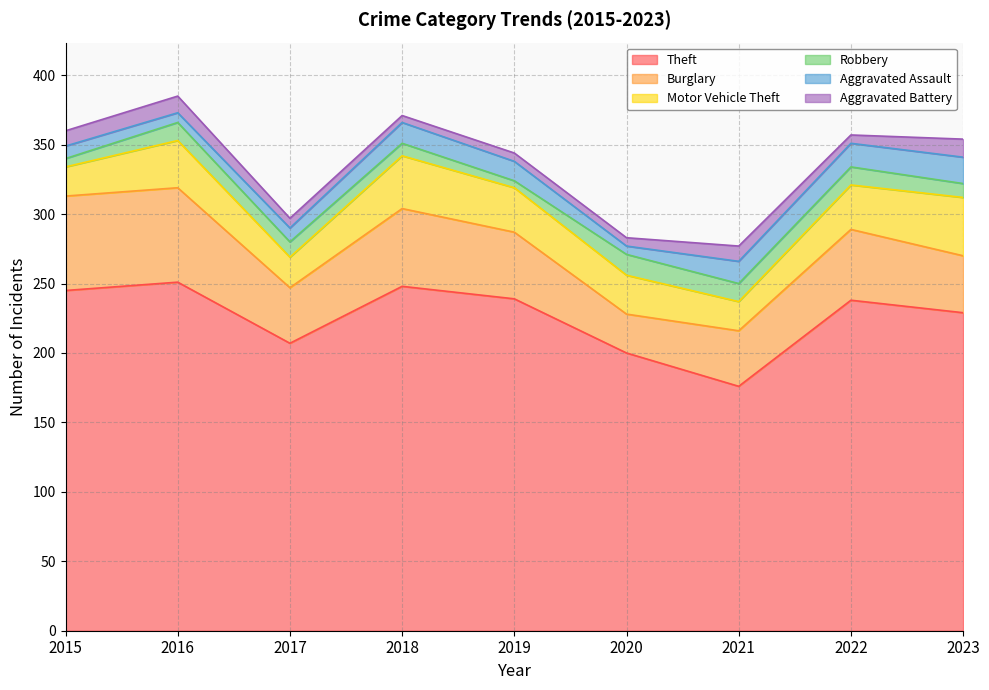

Reading left to right, list all the values displayed in this chart.

Theft: 2015=245	2016=251	2017=207	2018=248	2019=239	2020=200	2021=176	2022=238	2023=229
Burglary: 2015=68	2016=68	2017=40	2018=56	2019=48	2020=28	2021=40	2022=51	2023=41
Motor Vehicle Theft: 2015=21	2016=34	2017=22	2018=38	2019=32	2020=28	2021=21	2022=32	2023=42
Robbery: 2015=6	2016=13	2017=11	2018=9	2019=5	2020=15	2021=13	2022=13	2023=10
Aggravated Assault: 2015=9	2016=7	2017=10	2018=15	2019=14	2020=6	2021=16	2022=17	2023=19
Aggravated Battery: 2015=11	2016=12	2017=7	2018=5	2019=6	2020=6	2021=11	2022=6	2023=13